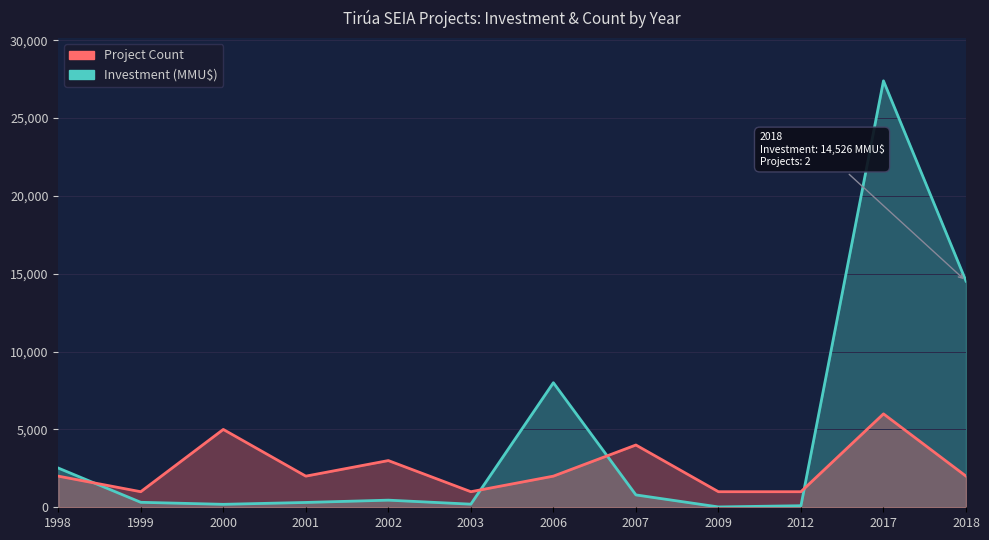

How many values in the Investment (MMU$) series are below 457?

6